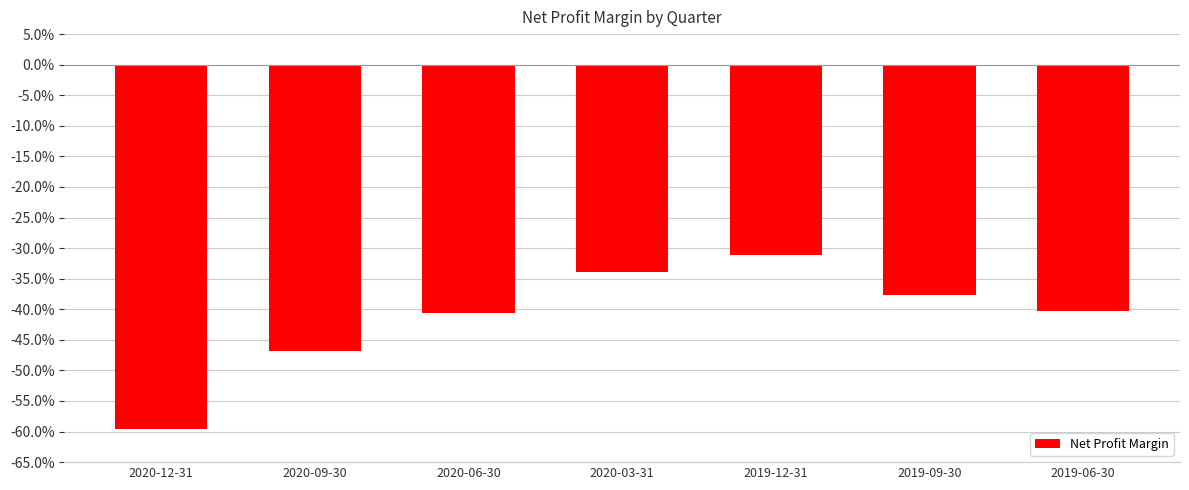

Does the chart contain any negative values?

Yes